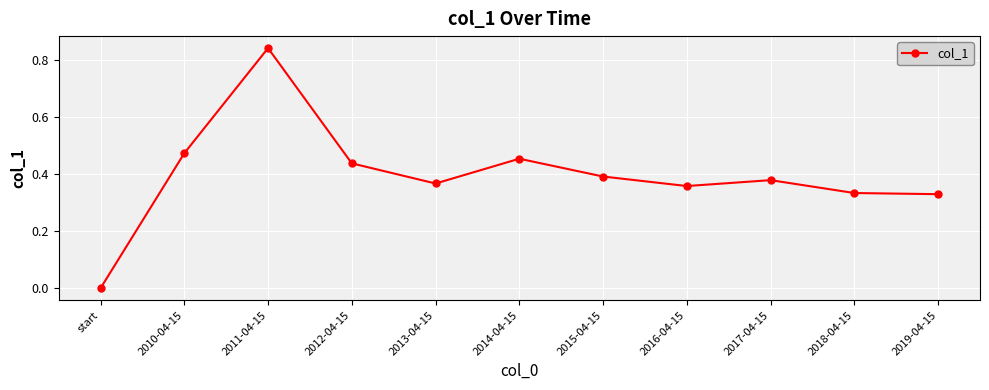

Which label corresponds to the largest value in the chart?

2011-04-15